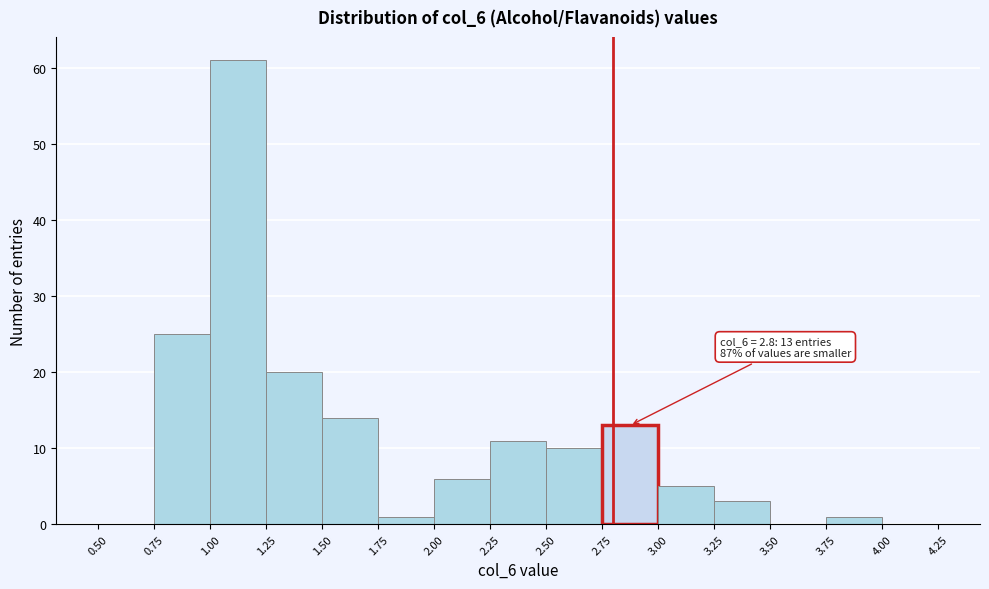

Over which range of the x-axis is the bar tallest?

1.00 to 1.25